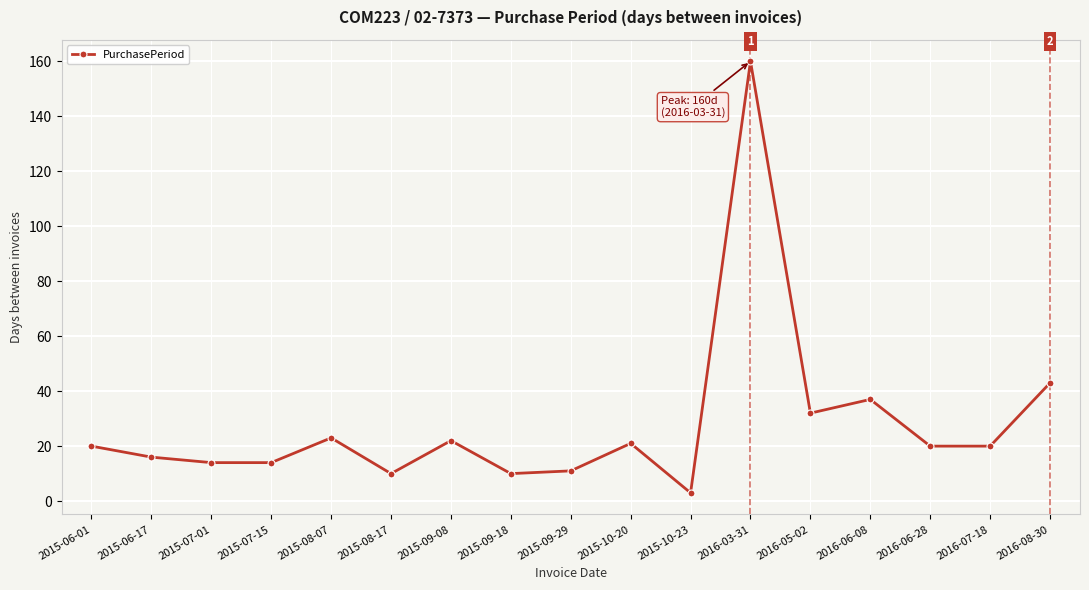

The chart shows a value of 21 at 2015-10-20. True or false?

True